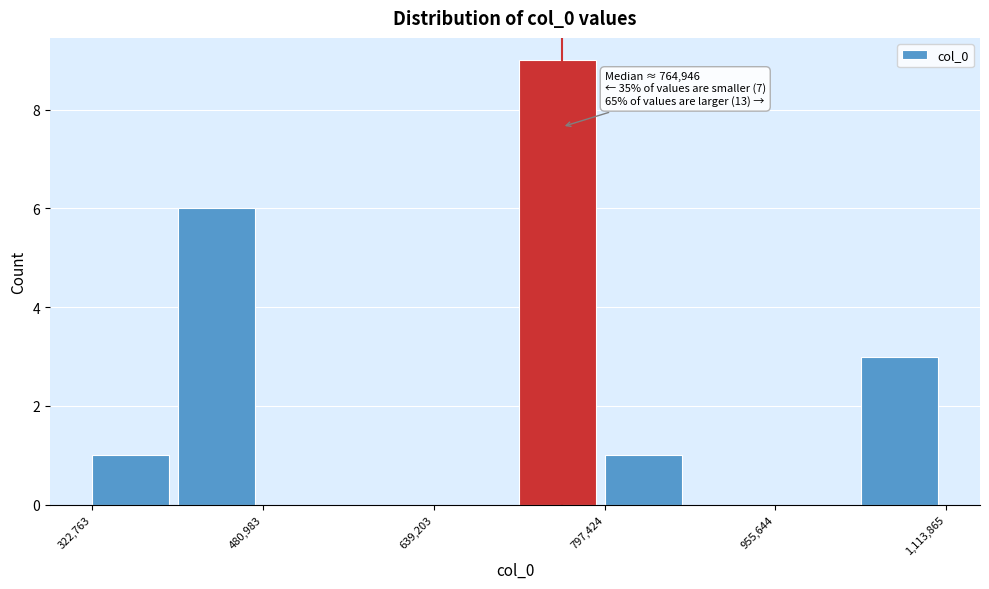

Around what value on the x-axis is the tallest bar? Give the approximate position of its centre, as read against the axis.

760000